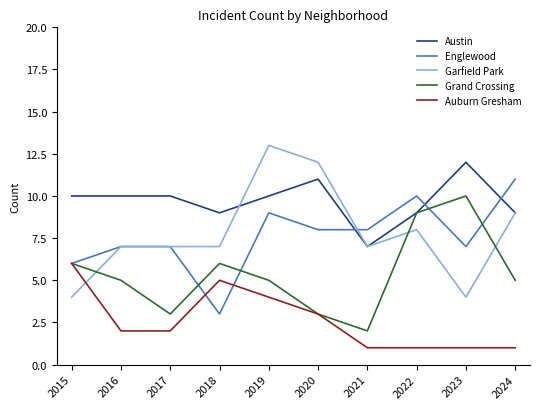

What is the difference between the maximum and minimum values in the Garfield Park series?

9